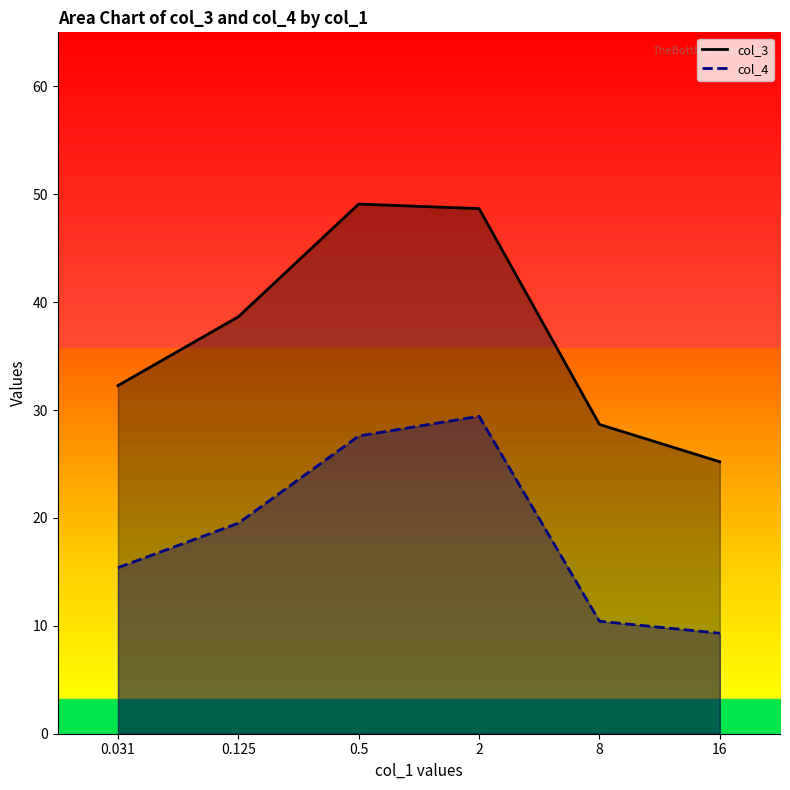

At which label does col_4 first exceed 19?

0.125